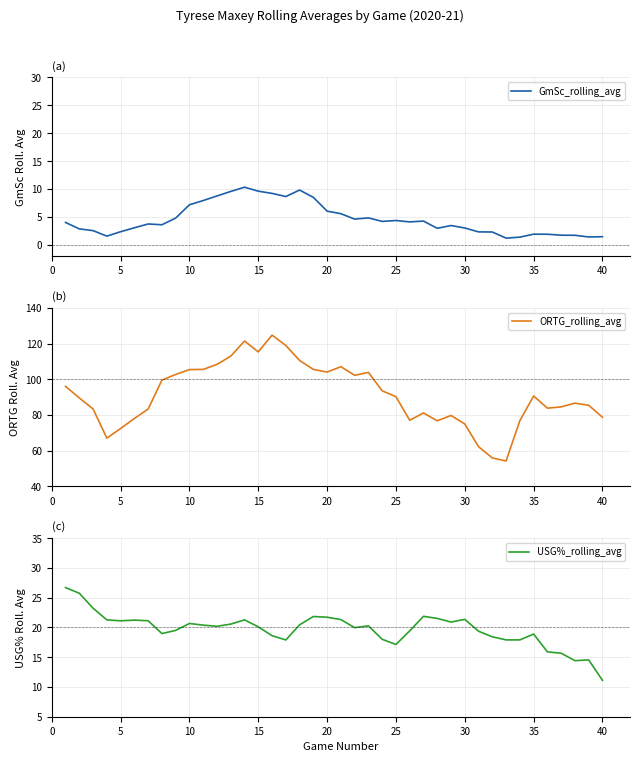

What is the highest value of the GmSc_rolling_avg series?

10.3